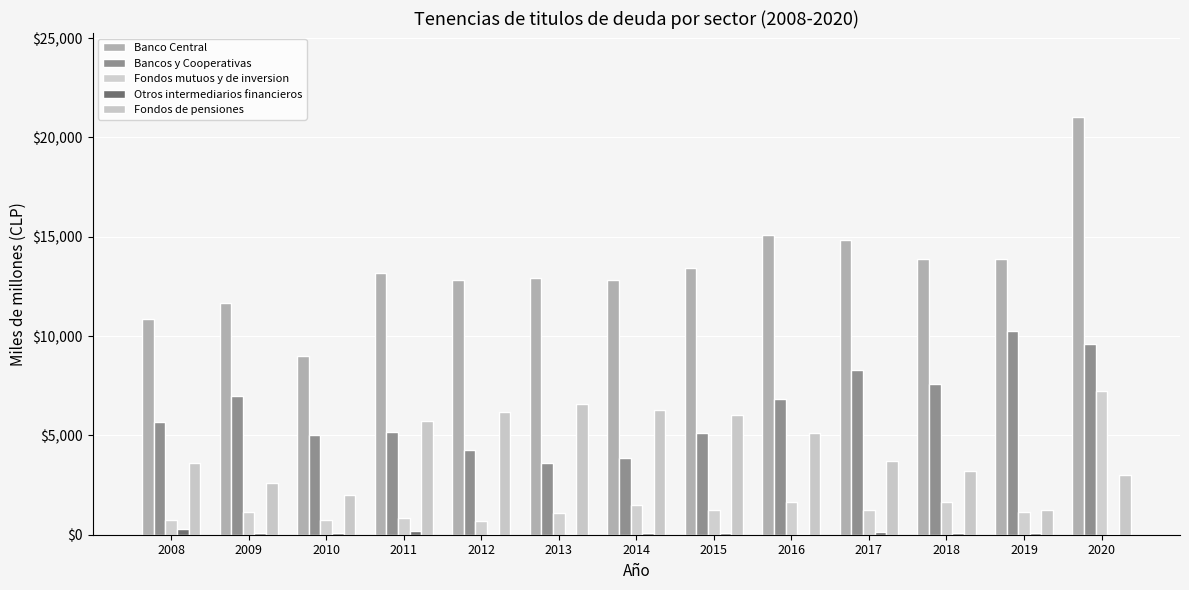

How many series are shown in this chart?

5